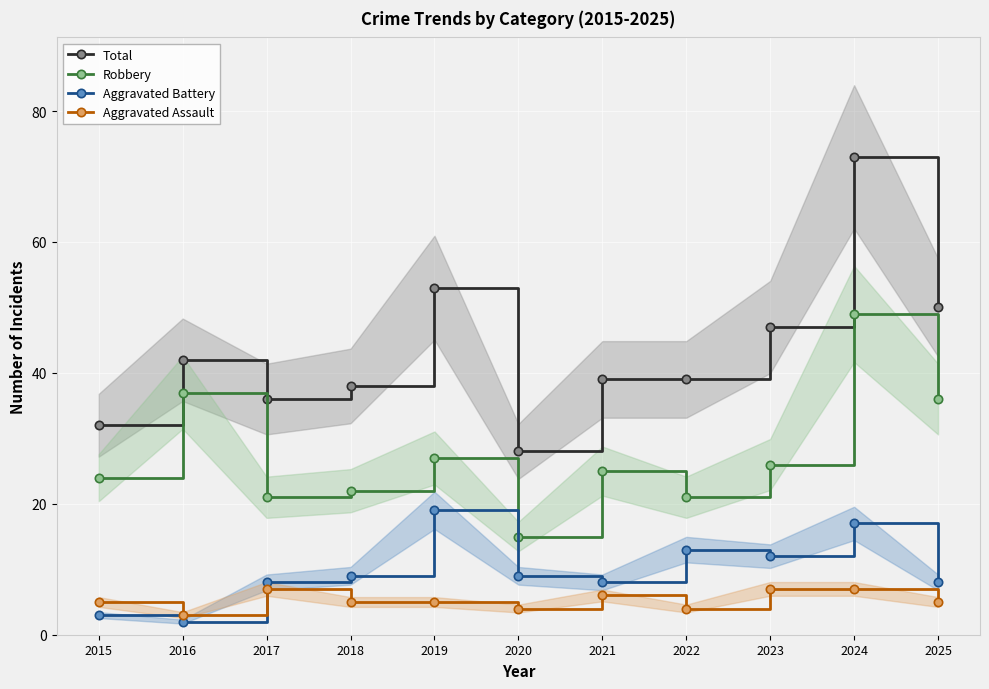

Is it true that Aggravated Battery equals 3 at 2016?

False